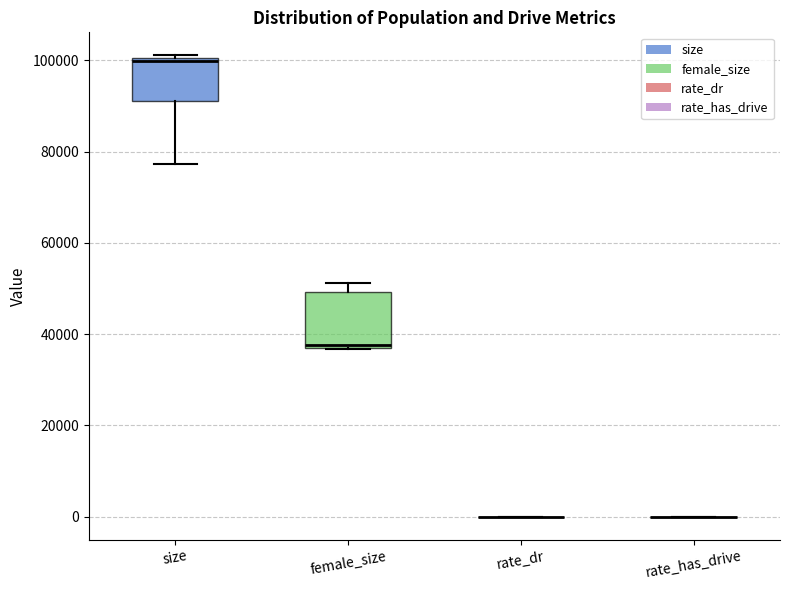

Reading left to right, transcribe this box plot: for each box, give where its median line is, the range the box spans, and where its two whiskers end, as read against the y-axis. The values are not printed on the chart, so give them approximately, as read against the axis.

size: median 100000 (just below the box's upper edge), box 92000 to 100000, whiskers 78000 to 102000
female_size: median 38000, box 38000 to 50000, whiskers 36000 to 52000
rate_dr: box collapsed to a line at 0, whiskers 0 to 0
rate_has_drive: box collapsed to a line at 0, whiskers 0 to 0